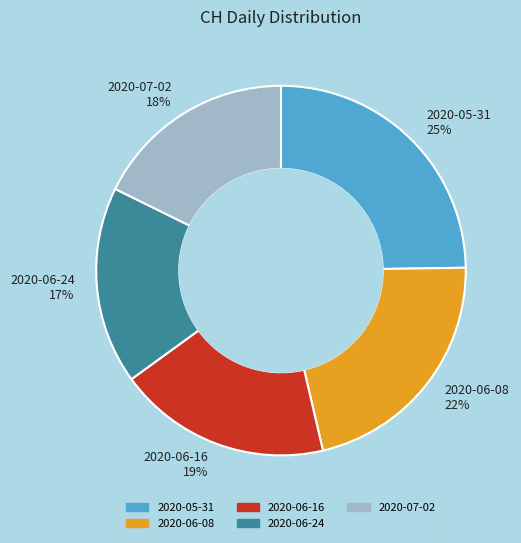

Which slice is the largest?

2020-05-31 25%